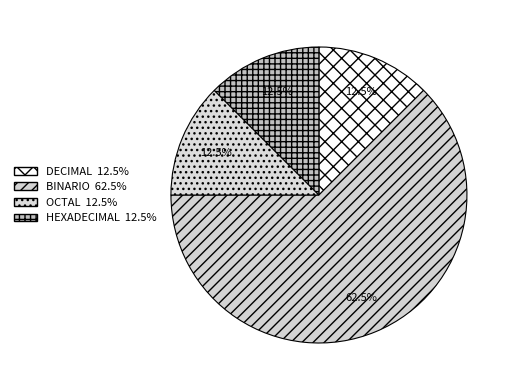

What percentage is the DECIMAL slice, to the nearest percent?

12%